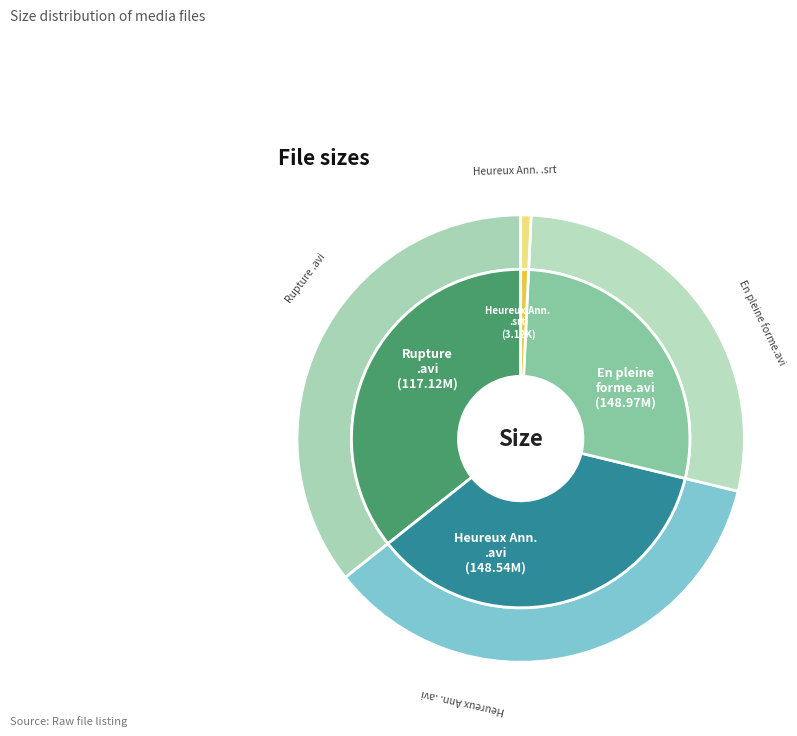

Approximately how many times larger is the value at 1961 Rupture.avi compared to 1962 Heureux Anniversaire.srt?

37.5